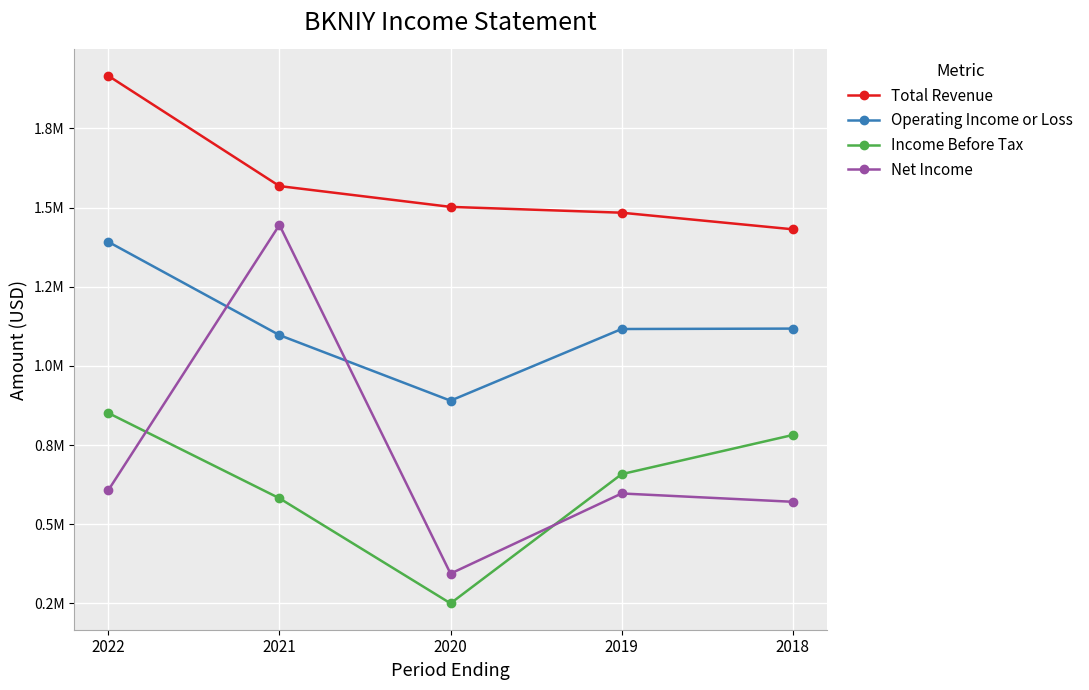

What is the difference between the highest and lowest values at 2022?

1309000